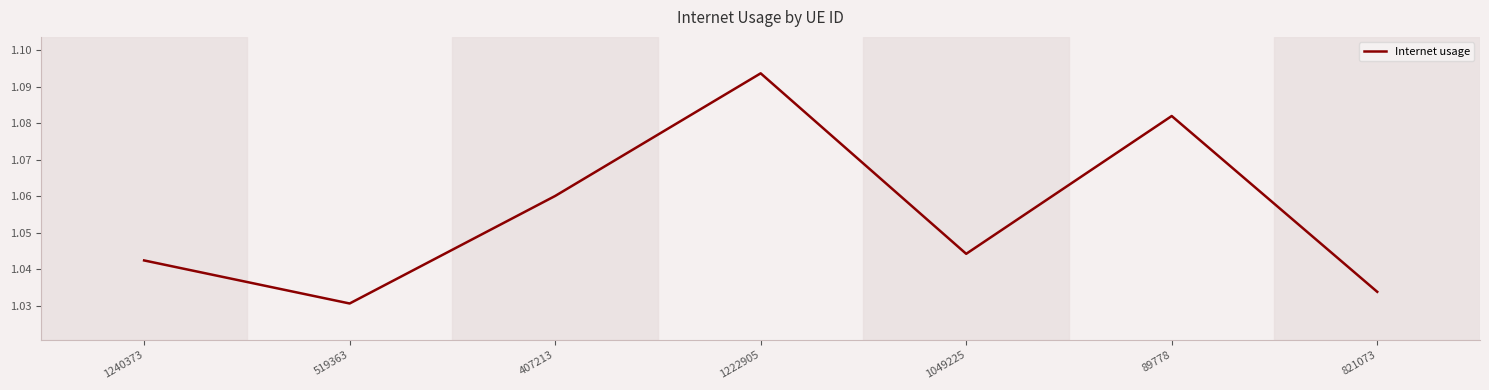

At which category does the chart reach its peak across all series?

1222905